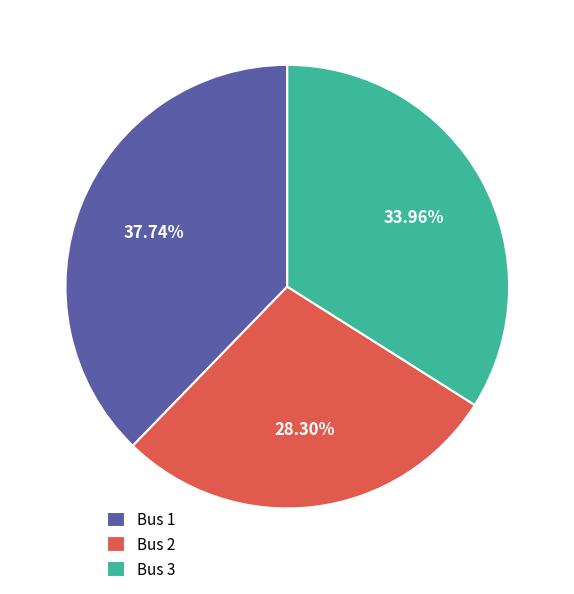

Is the sum of Bus 2 and Bus 3 greater than half?

Yes